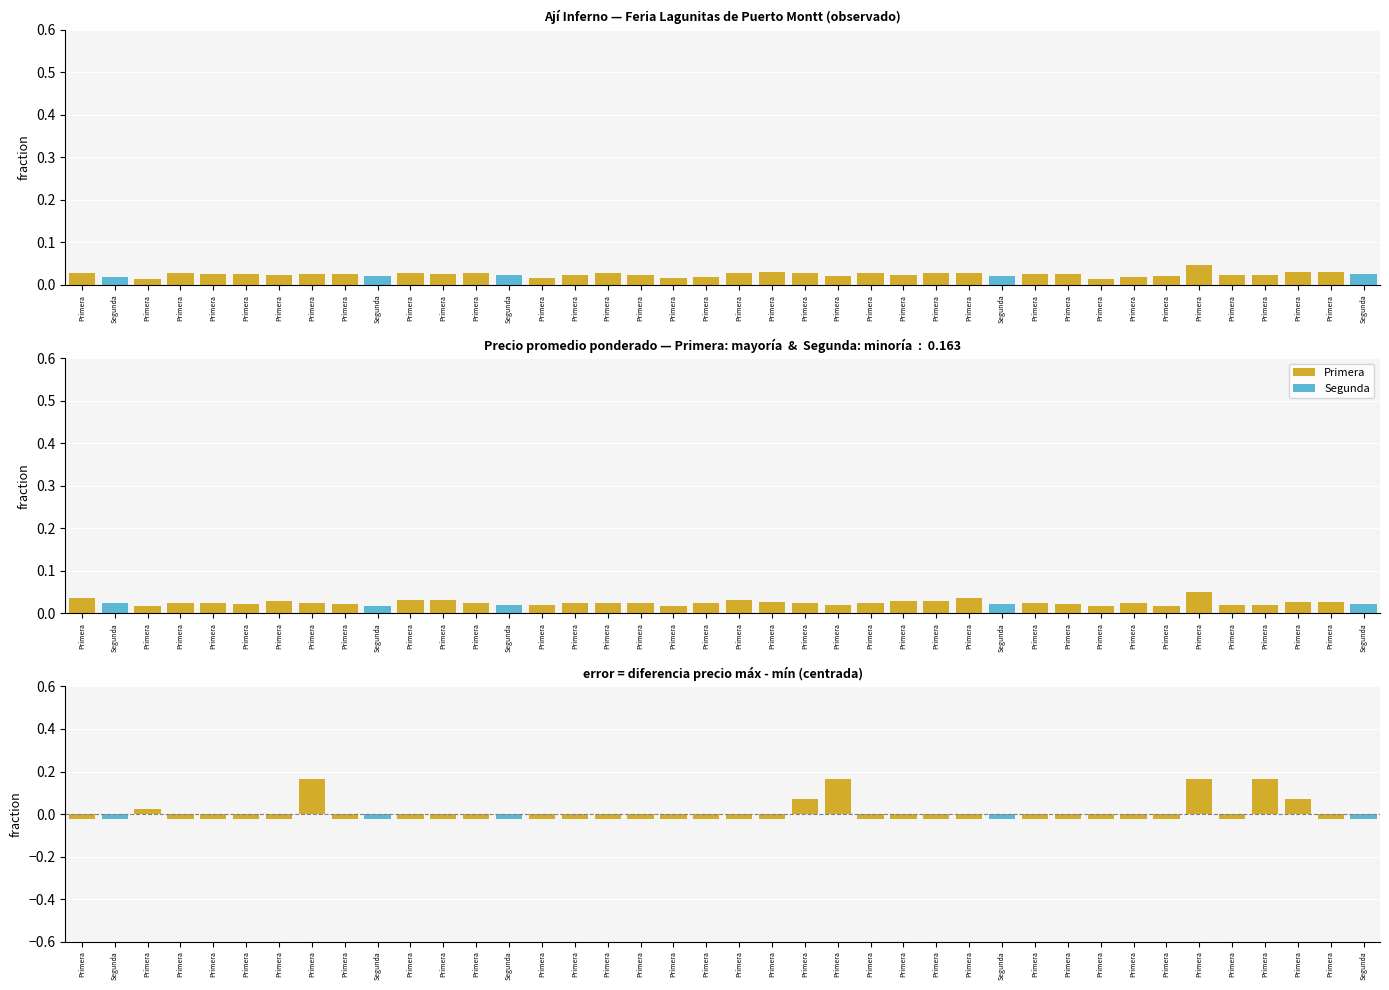

At which label is Diferencia (Máx - Mín) closest to 0?

Primera